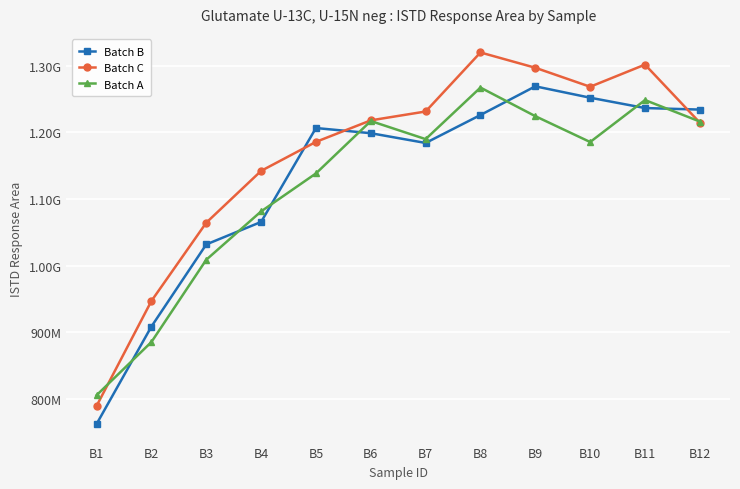

What is the difference between the maximum and minimum values in the Batch A series?

461127538